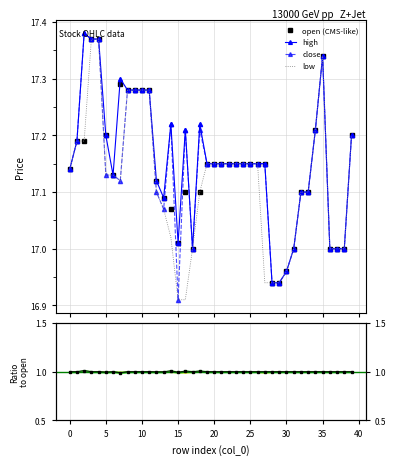

True or false: open and high cross at least once.

False